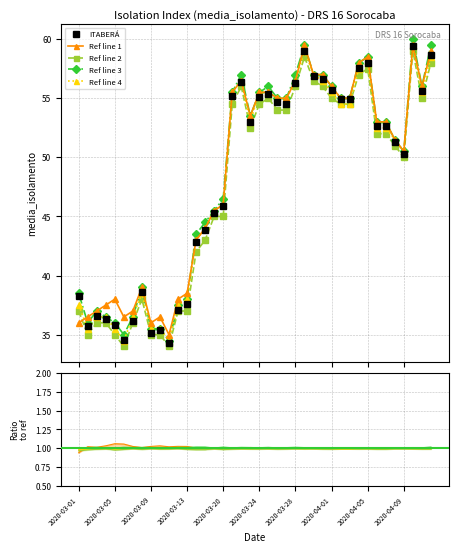

True or false: Ref line 3 has more than 2 points higher than both neighbors.

True